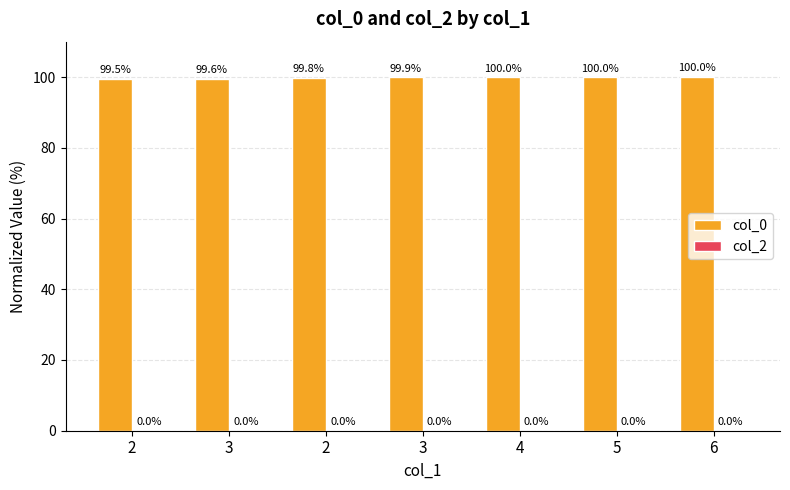

Are the bars grouped side by side (vs. stacked)?

No